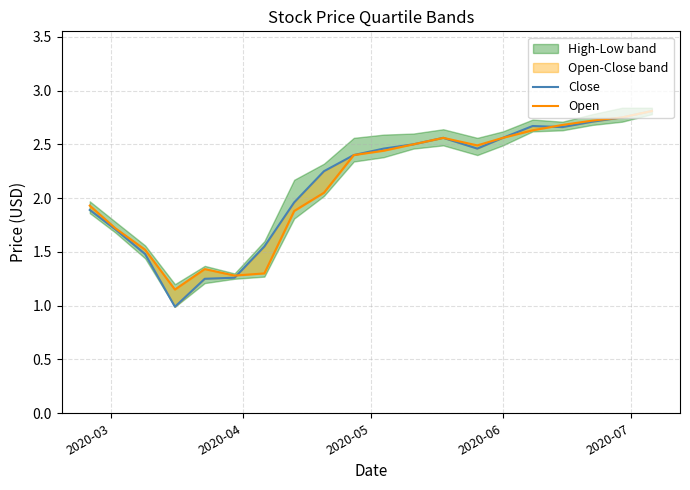

Is it true that Open equals 4.4 at 12?

False